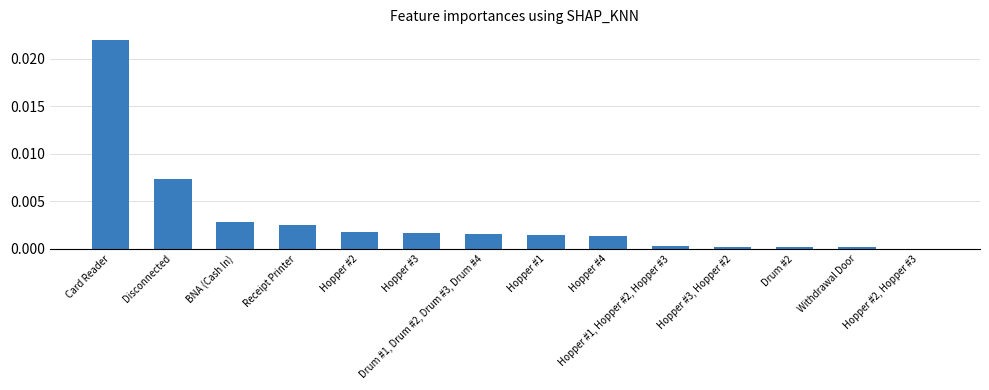

Which has a higher value, Disconnected or Hopper #2?

Disconnected